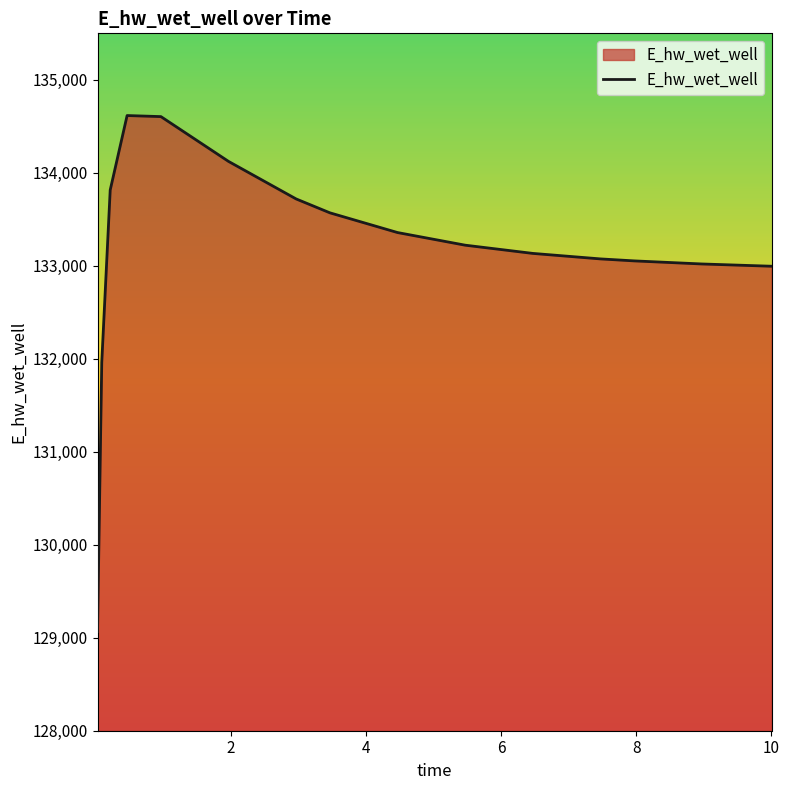

What is the difference between the maximum and minimum values?

5550.1